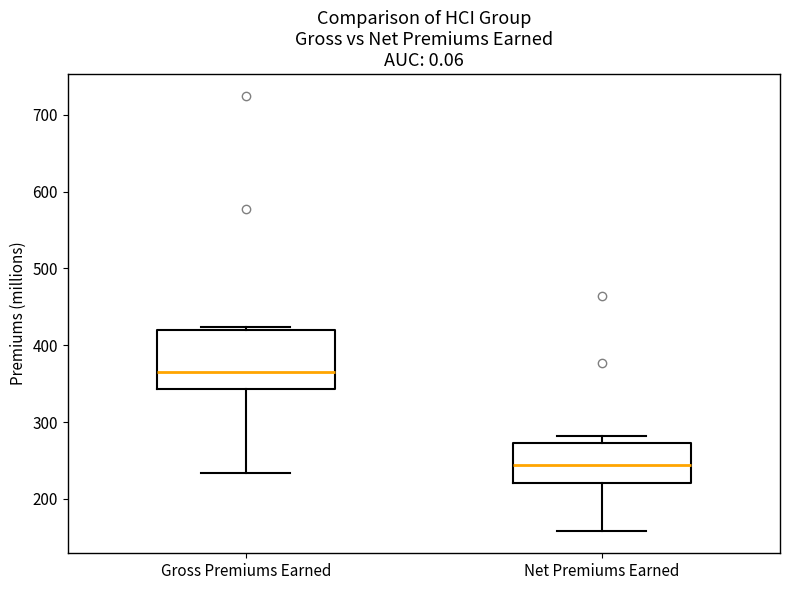

Which box has the lowest median line?

Net Premiums Earned